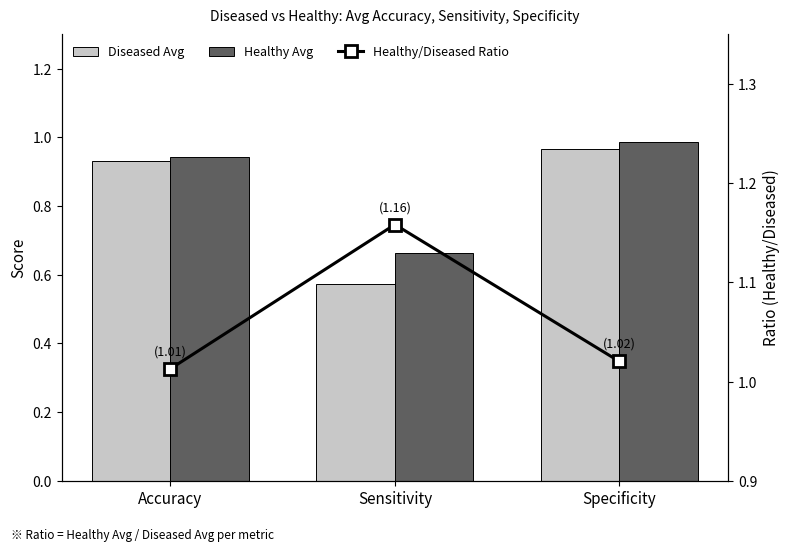

Which category has the highest value in the Healthy/Diseased Ratio series?

Sensitivity